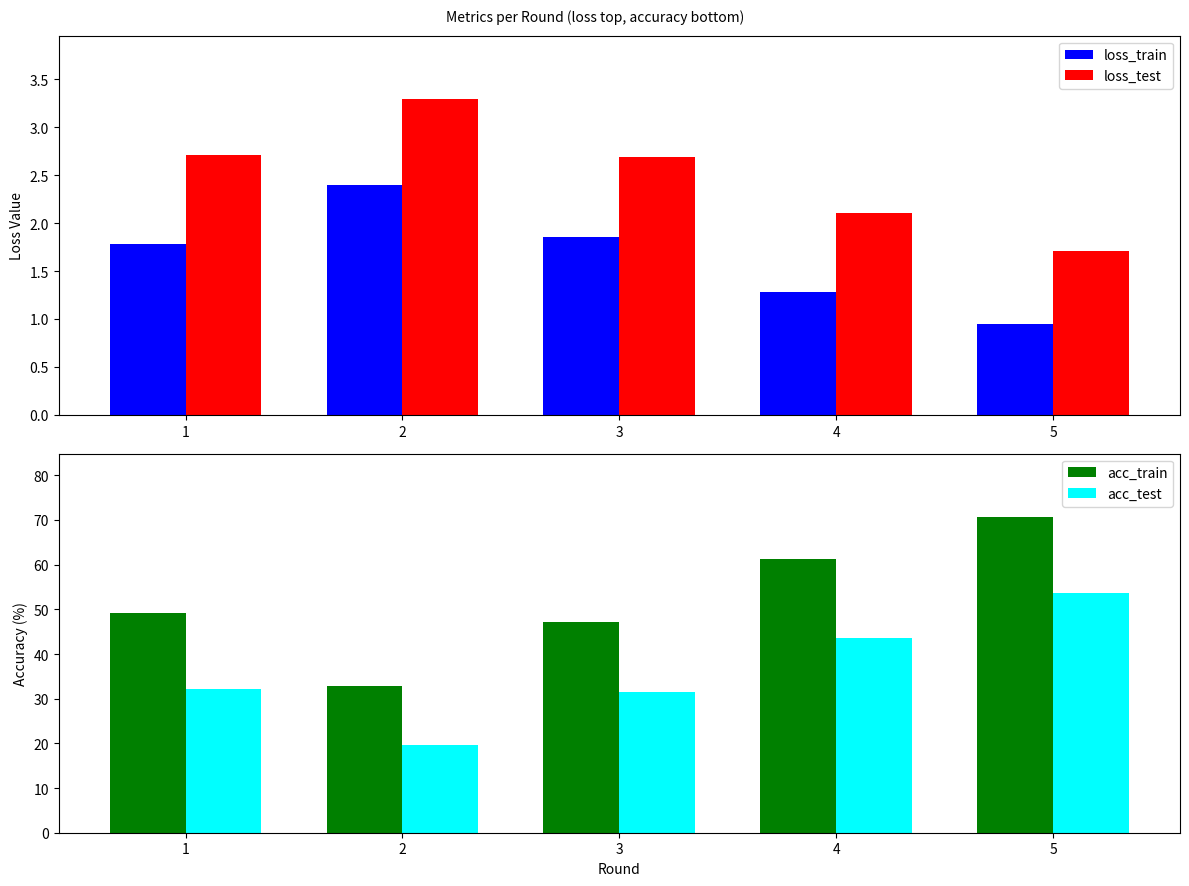

Count the number of data series in this chart.

4